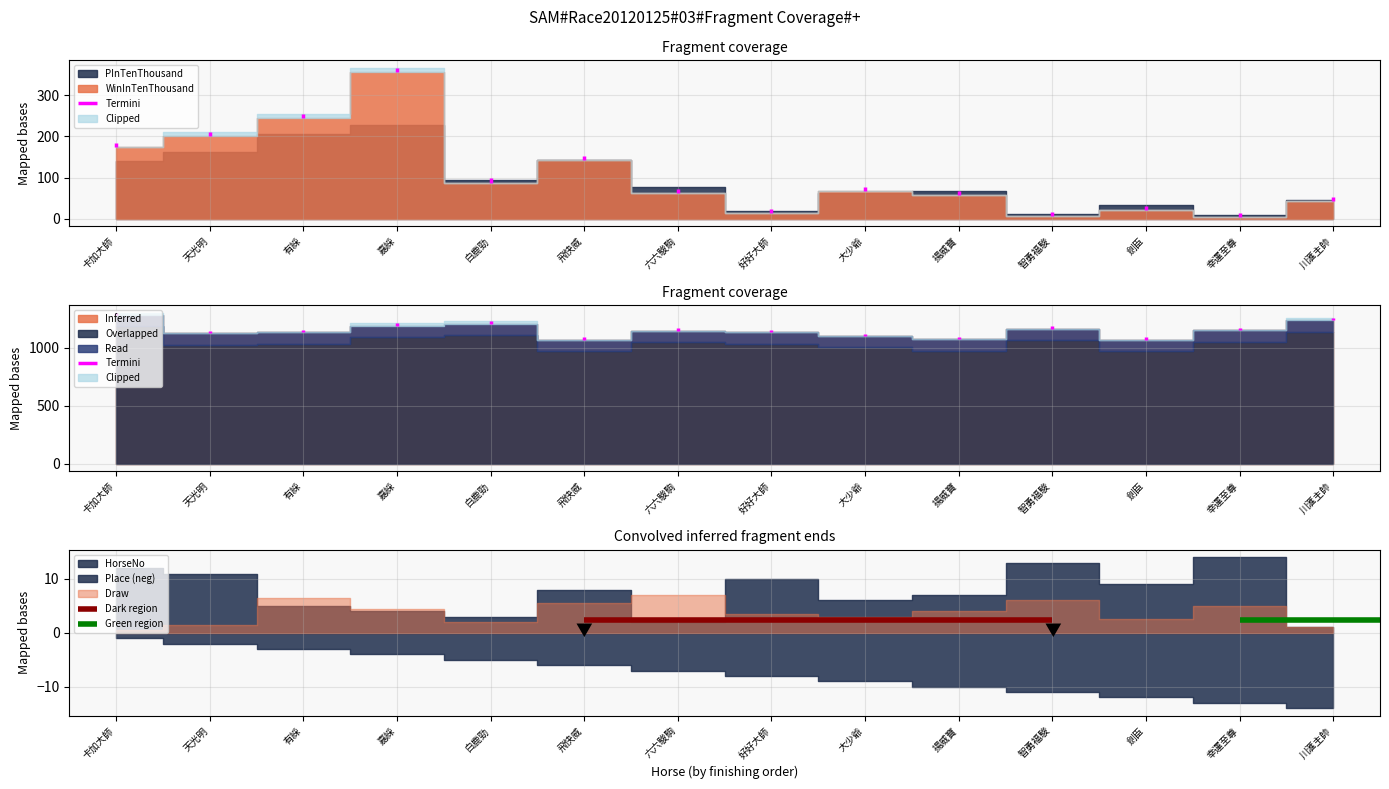

Reading left to right, what are all the values shown in this chart?

WinInTenThousand: 173	201	245	356	88	142	63	14	67	57	7	22	5	44
PInTenThousand: 141	161	205	228	94	143	77	20	63	67	12	33	9	46
DeclarHorseWt: 1285	1127	1137	1192	1209	1071	1150	1135	1104	1075	1165	1072	1154	1239
HorseNo: 12	11	5	4	3	8	2	10	6	7	13	9	14	1
Draw: 1	3	13	9	4	11	14	7	6	8	12	5	10	2
Place: 1	2	3	4	5	6	7	8	9	10	11	12	13	14